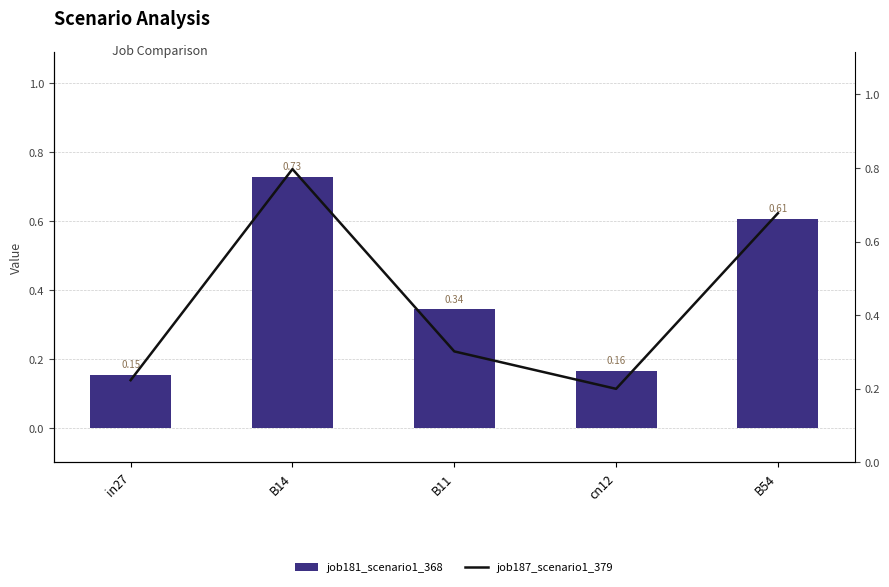

The job187_scenario1_379 series shows 0.5 at B14. True or false?

False